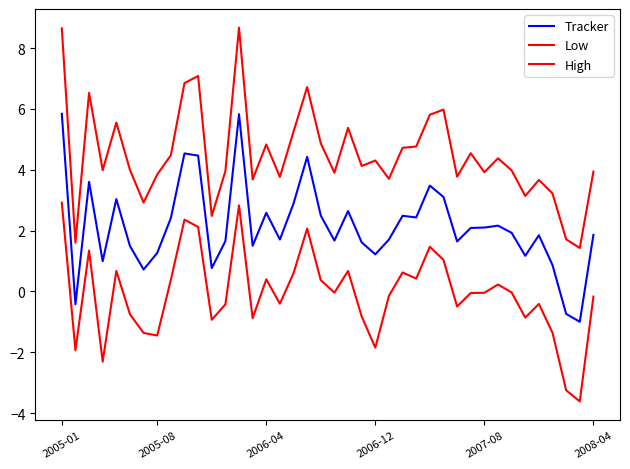

Reading left to right, extract all data points from this chart.

Tracker: 5.8	-0.4	3.6	1.0	3.0	1.5	0.7	1.3	2.4	4.5	4.5	0.8	1.7	5.8	1.5	2.6	1.7	2.9	4.4	2.5	1.7	2.6	1.6	1.2	1.7	2.5	2.4	3.5	3.1	1.6	2.1	2.1	2.2	1.9	1.2	1.8	0.9	-0.7	-1.0	1.9
Low: 2.9	-1.9	1.3	-2.3	0.7	-0.7	-1.4	-1.4	0.4	2.4	2.1	-0.9	-0.4	2.8	-0.9	0.4	-0.4	0.6	2.1	0.4	-0.0	0.7	-0.8	-1.8	-0.1	0.6	0.4	1.5	1.0	-0.5	-0.0	-0.0	0.2	-0.0	-0.9	-0.4	-1.4	-3.2	-3.6	-0.2
High: 8.6	1.6	6.5	4.0	5.6	4.0	2.9	3.8	4.5	6.8	7.1	2.5	4.0	8.7	3.7	4.8	3.8	5.3	6.7	4.9	3.9	5.4	4.1	4.3	3.7	4.7	4.8	5.8	6.0	3.8	4.5	3.9	4.4	4.0	3.1	3.7	3.2	1.7	1.4	3.9